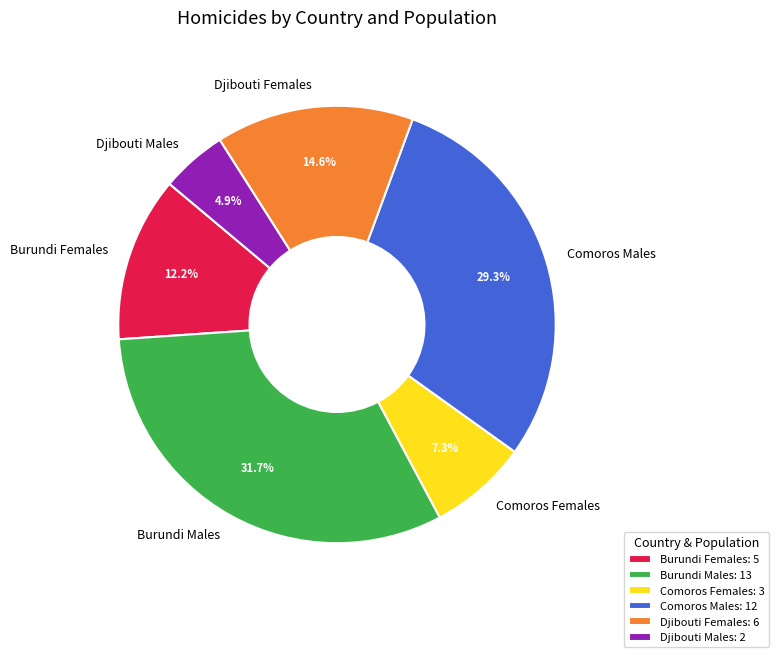

Does Djibouti Males account for over 50% of the chart?

No